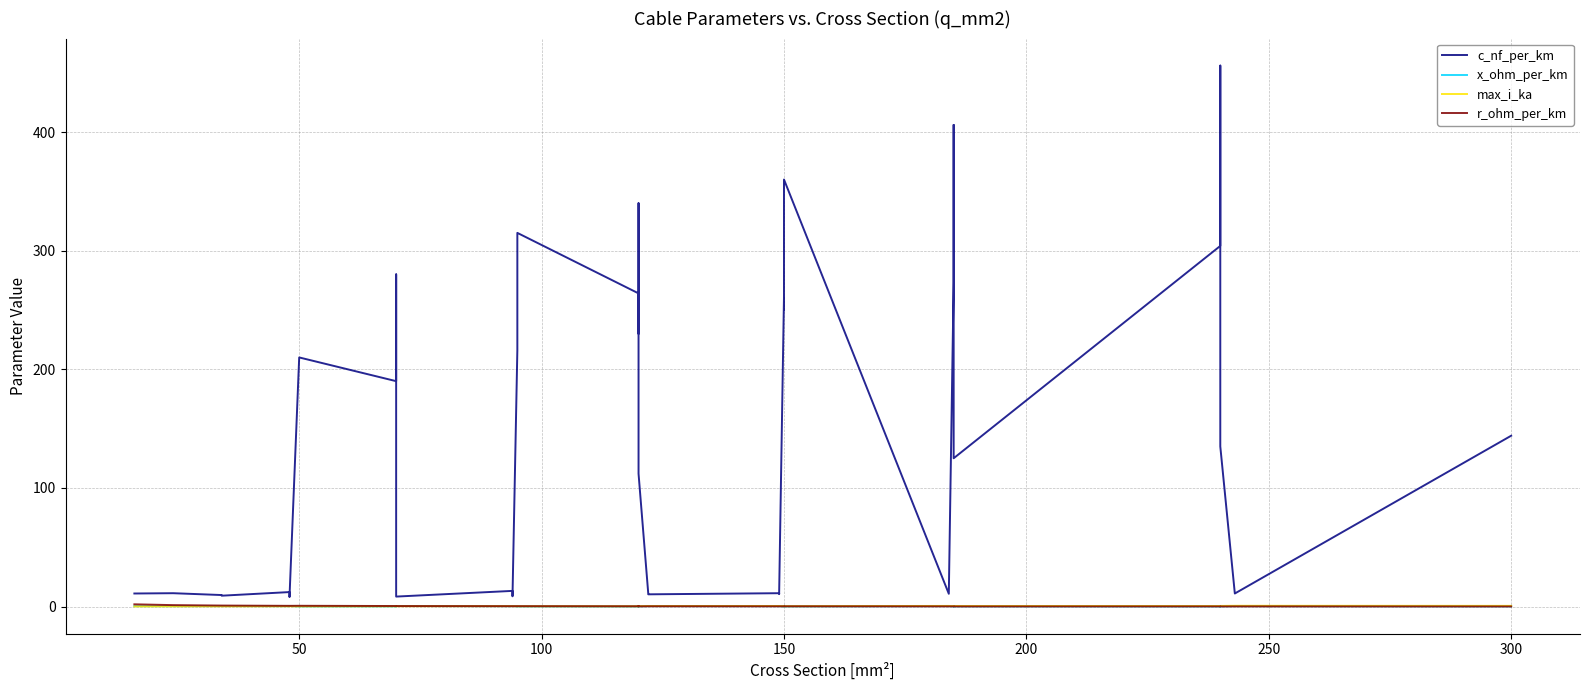

At how many categories does at least one series exceed 309?

5